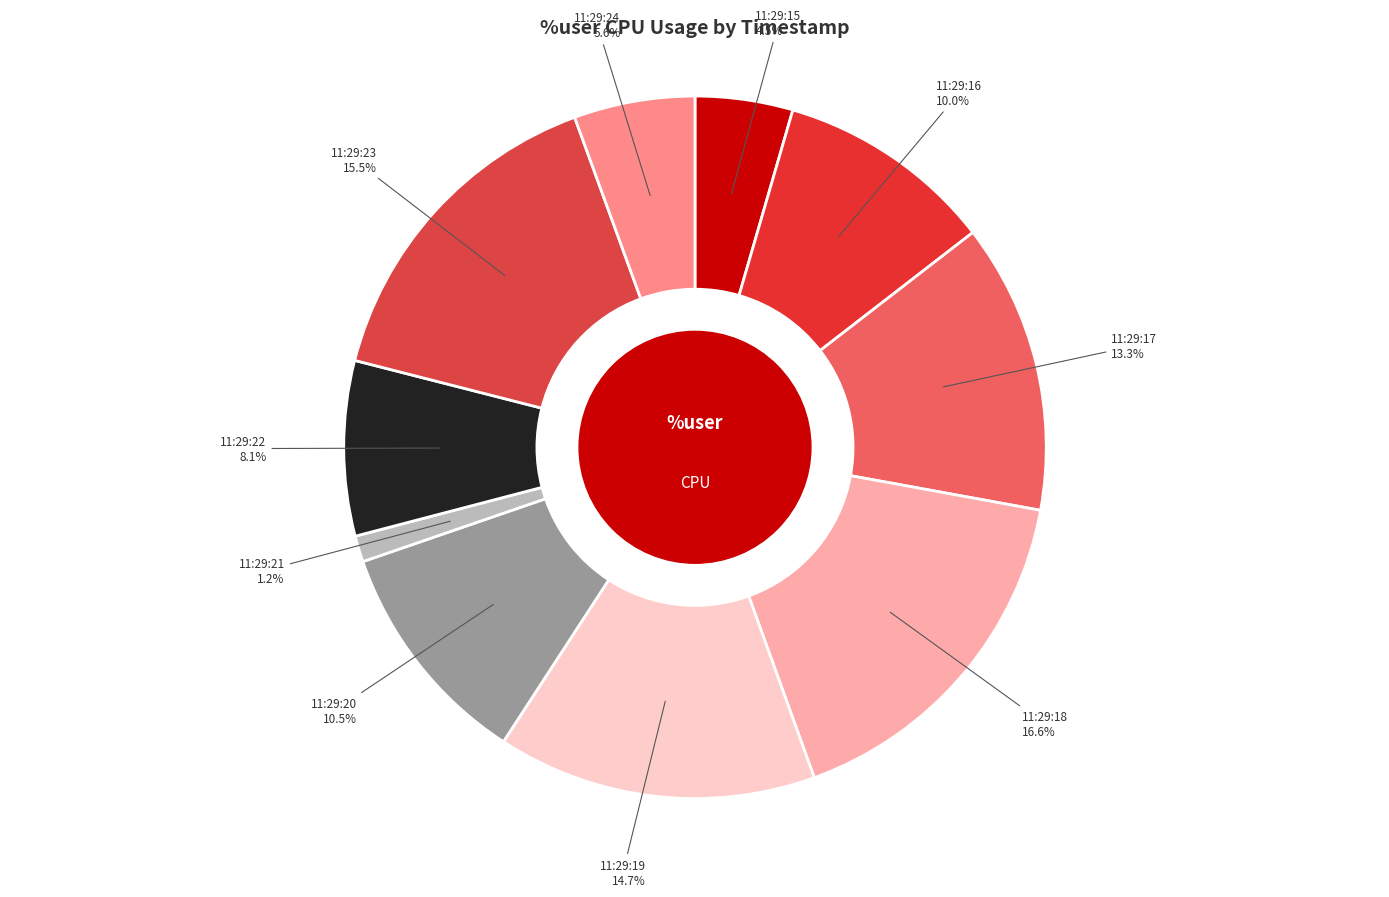

What percentage is the 11:29:22 slice, to the nearest percent?

8%